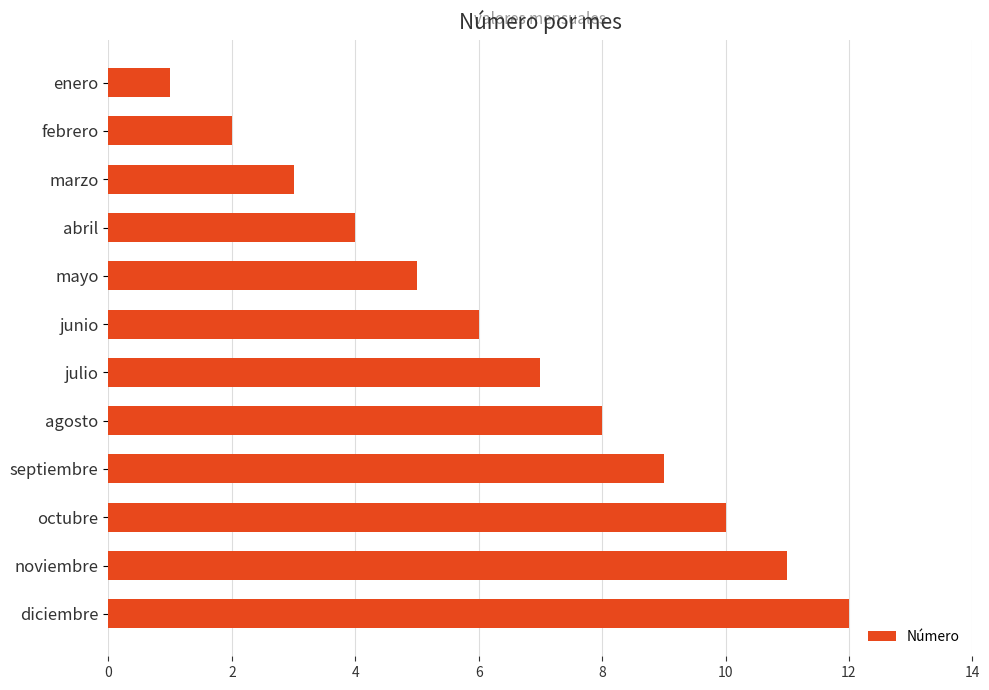

Which label corresponds to the largest value in the chart?

diciembre